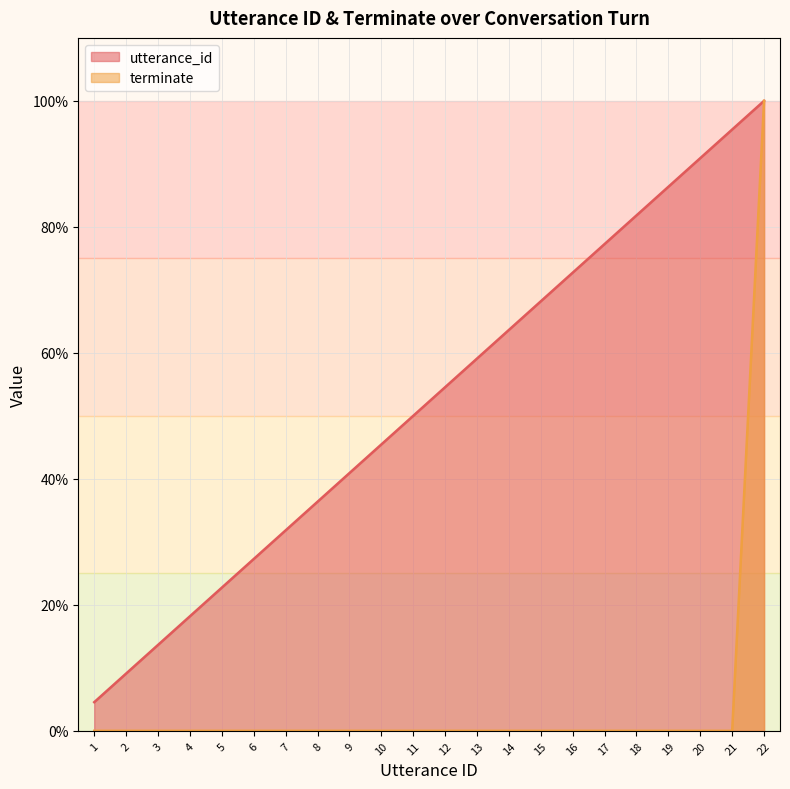

The utterance_id series shows 44.8 at 19. True or false?

False